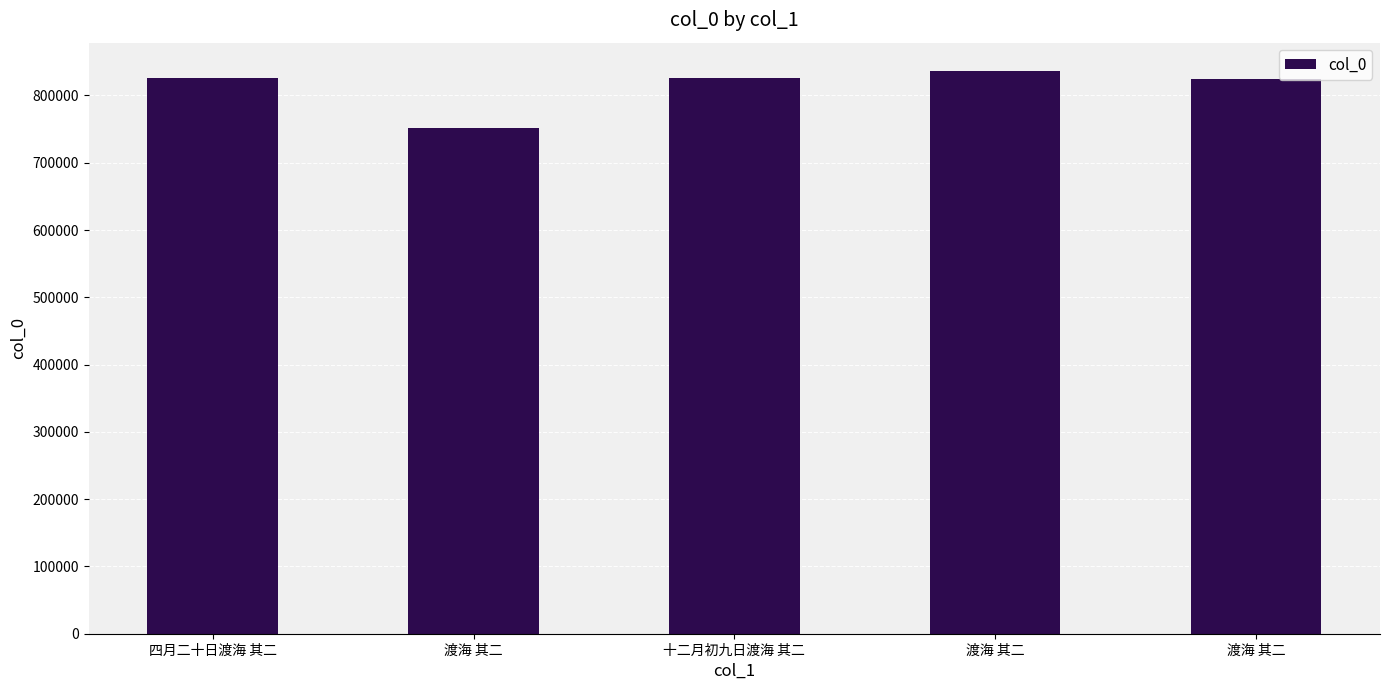

Where does the data first go above 825197?

四月二十日渡海 其二